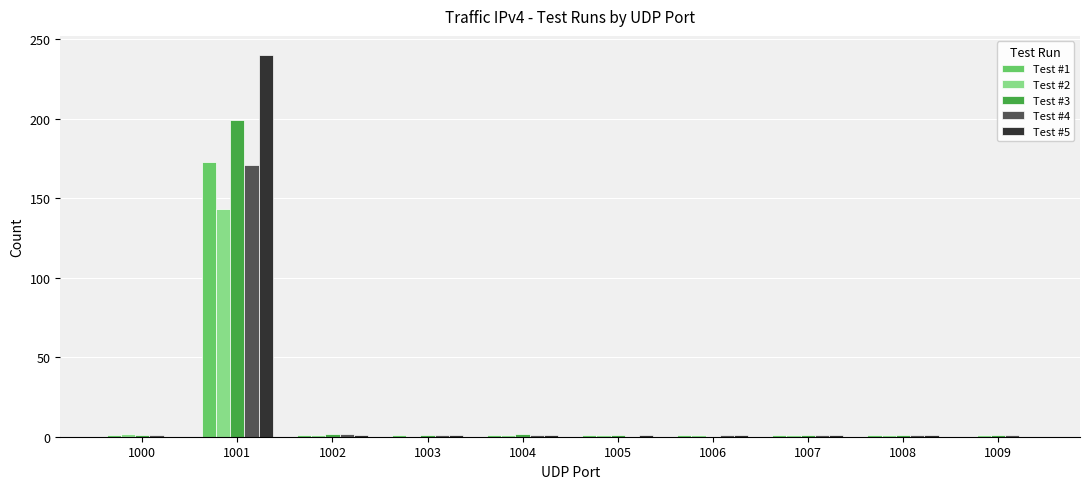

At which category is the sum across all series the highest?

1001